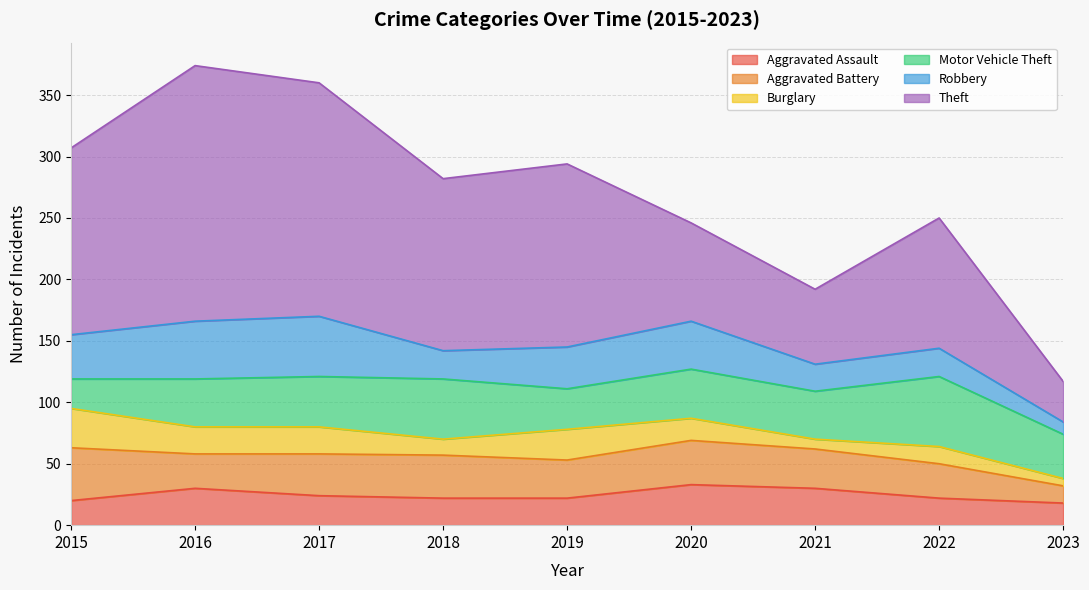

Which label corresponds to the largest value in the chart?

2016